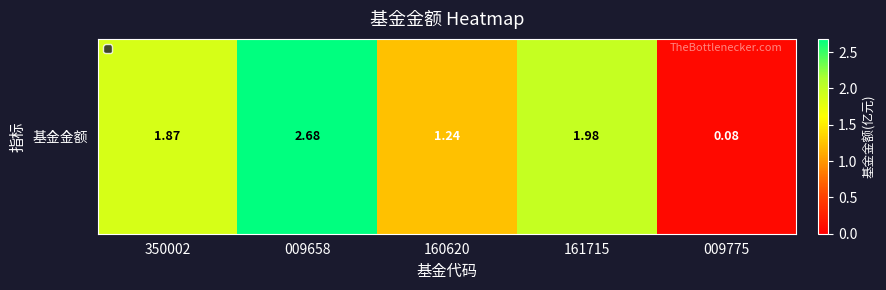

List the labels in order of value, largest first.

009658, 161715, 350002, 160620, 009775